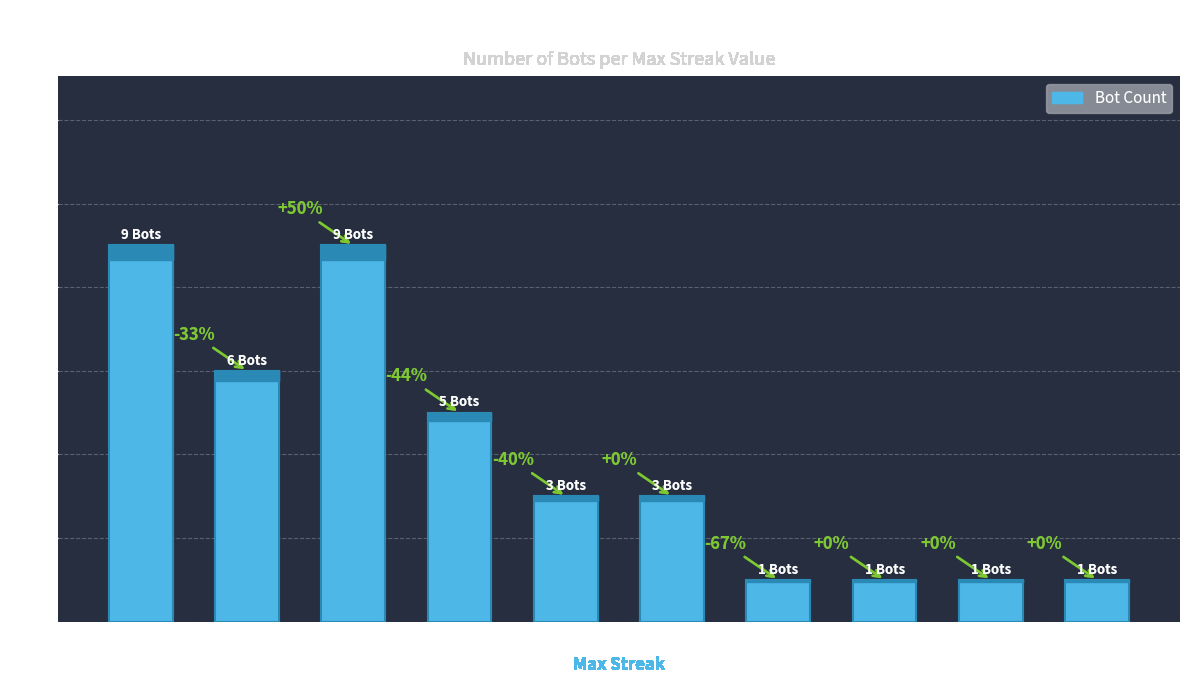

Rank the categories by value from highest to lowest.

14, 16, 15, 17, 18, 19, 20, 22, 26, 33